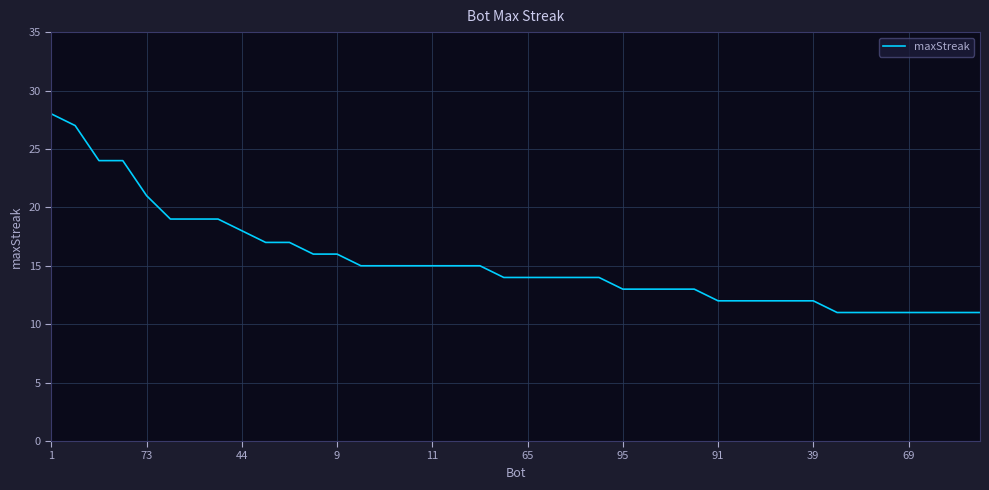

What is the greatest value displayed?

28